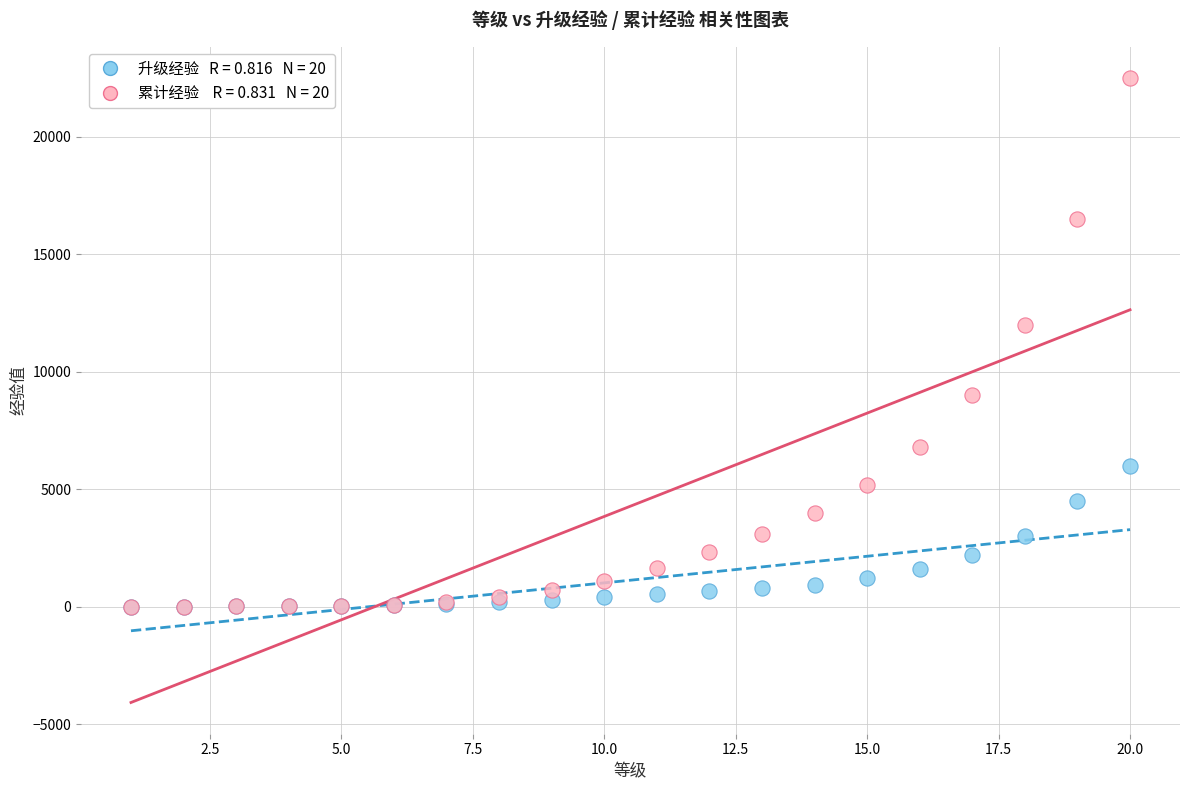

Across all series, what Y value is closest to 11244?

11989